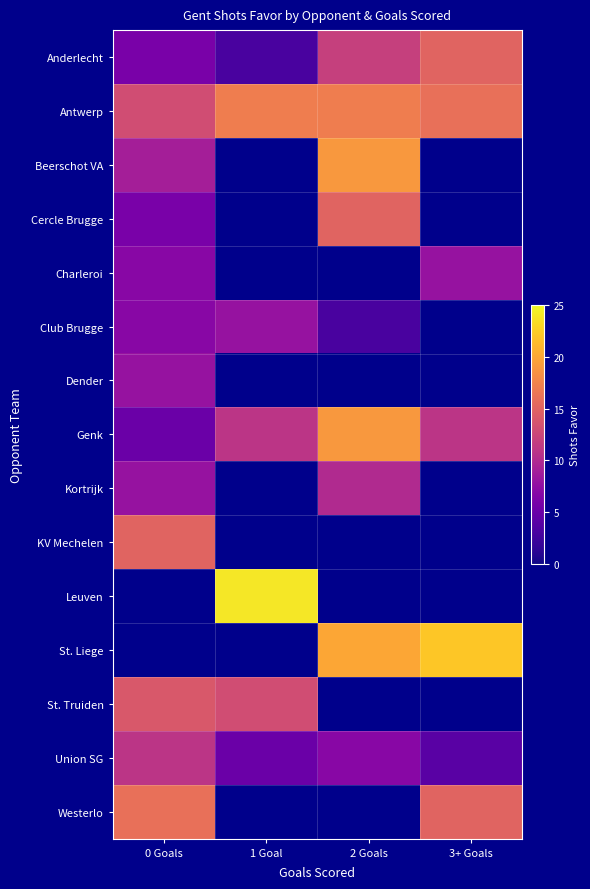

Which label corresponds to the smallest value in the chart?

1 Goal